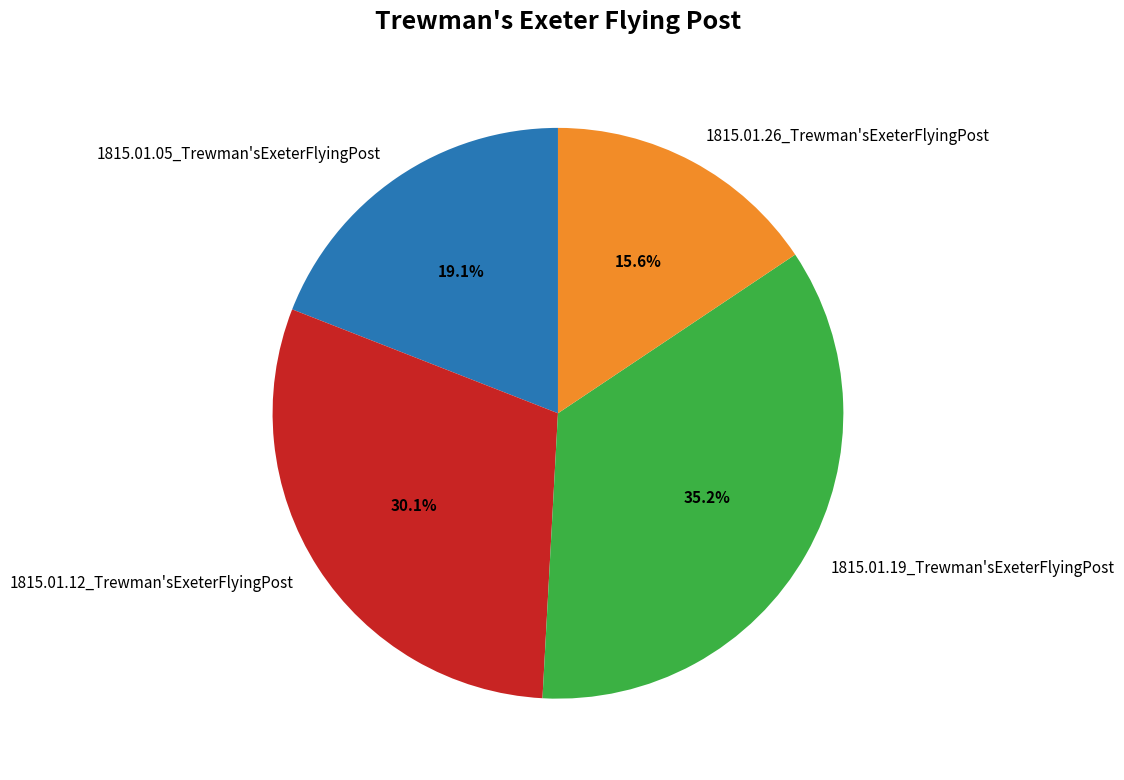

What is the largest slice in the pie chart?

1815.01.19_Trewman'sExeterFlyingPost